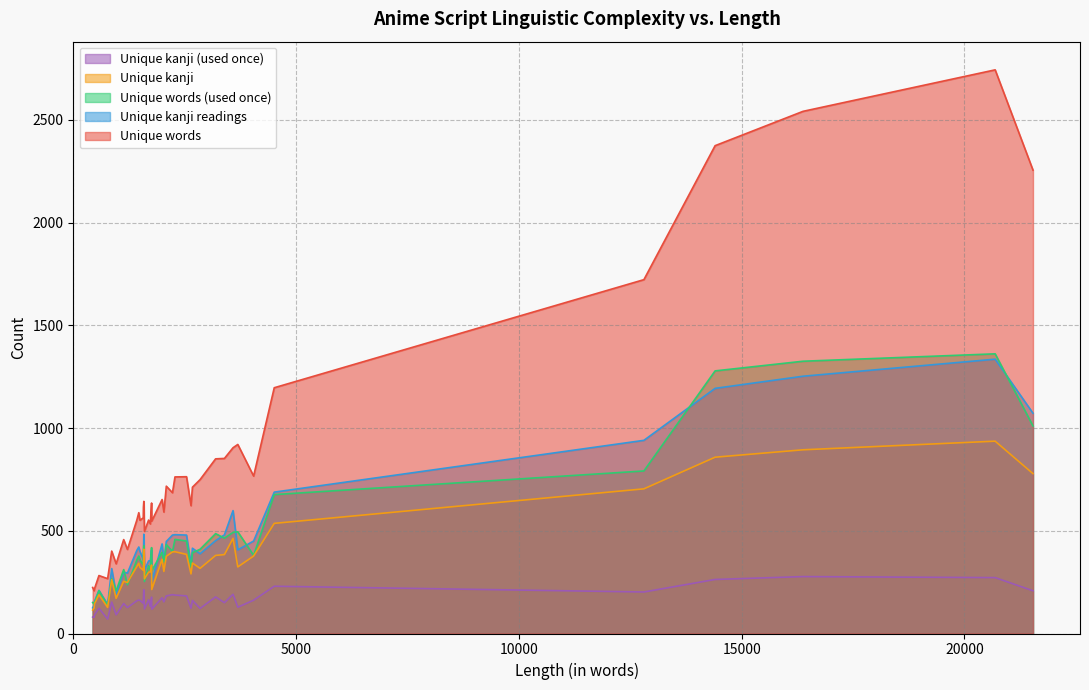

What is the sum of all Unique words values?

32456